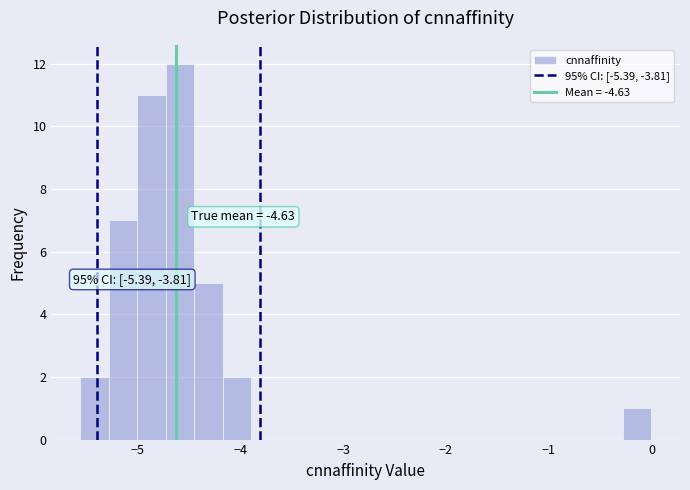

Read against the x-axis, roughly where is the centre of the tallest bar?

-4.6